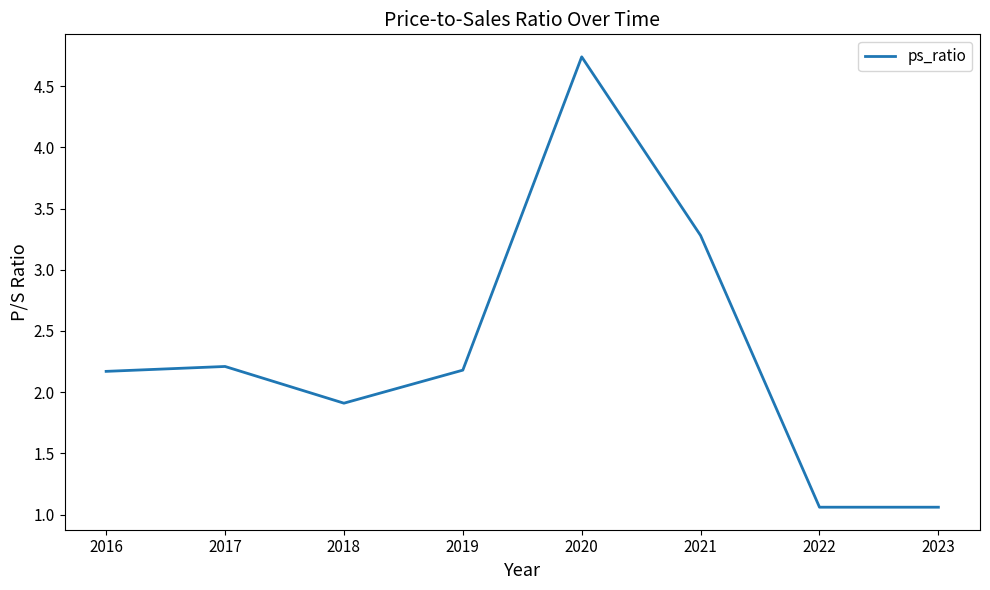

Which label corresponds to the largest value in the chart?

2020